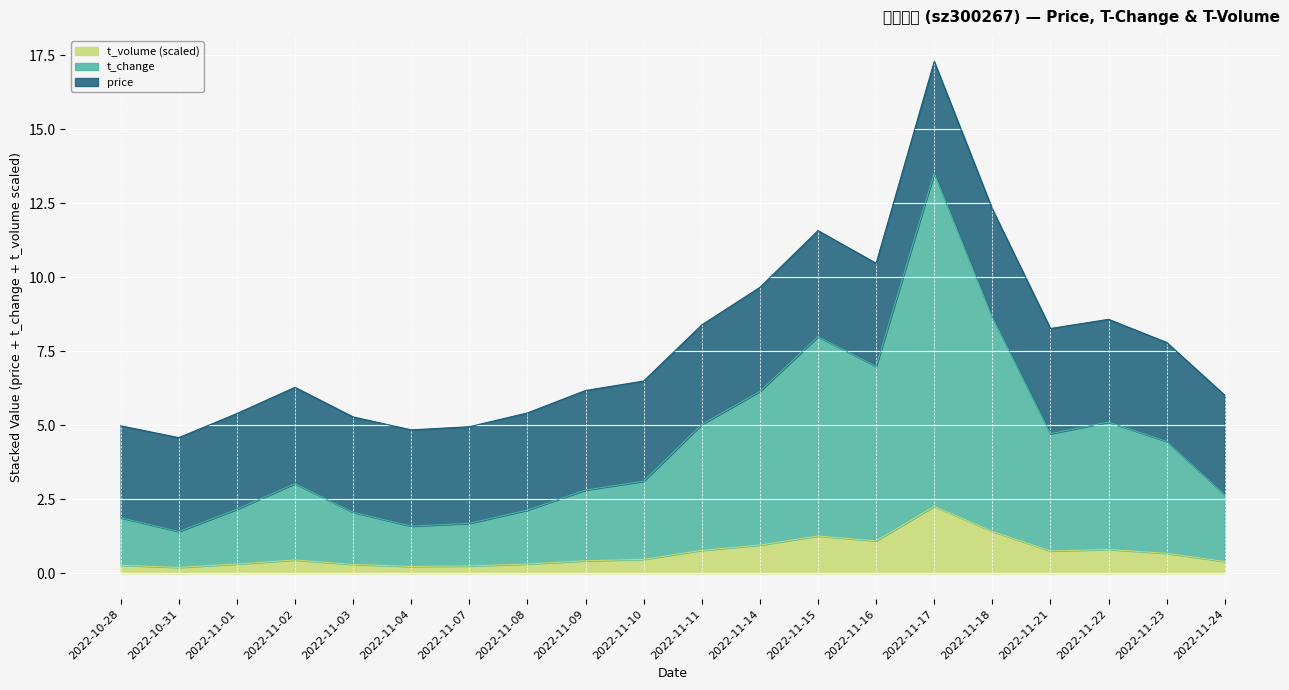

What is the value of the t_change point at the 1st from the left?

1.9